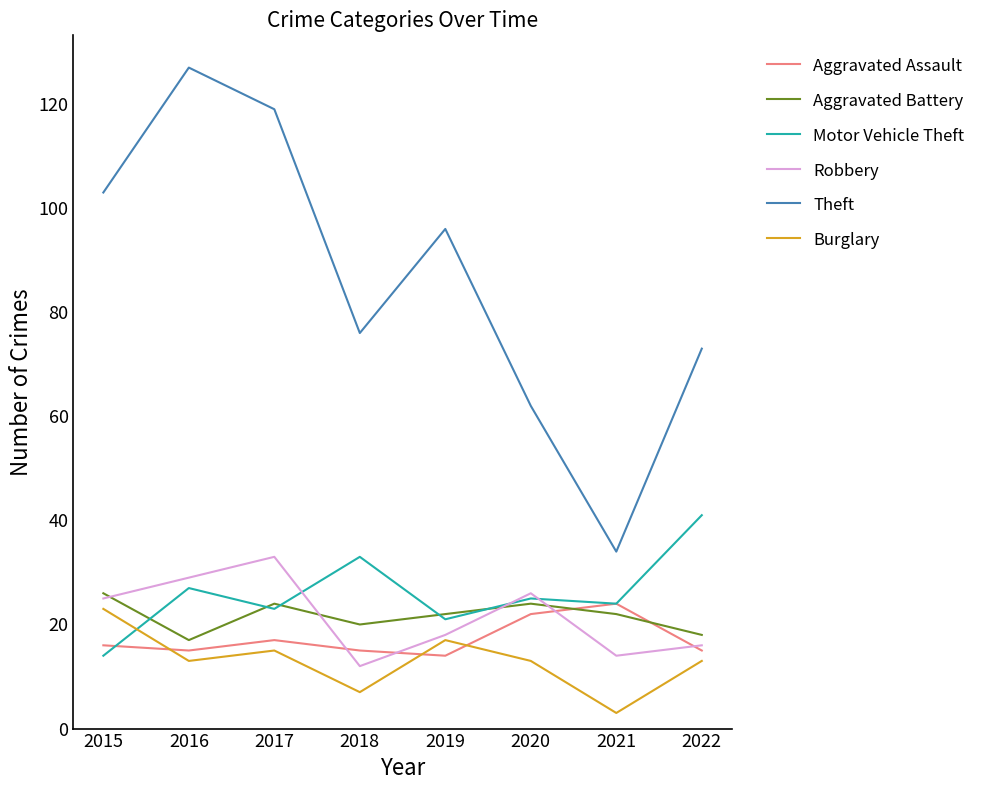

The Aggravated Assault series shows 8 at 2020. True or false?

False